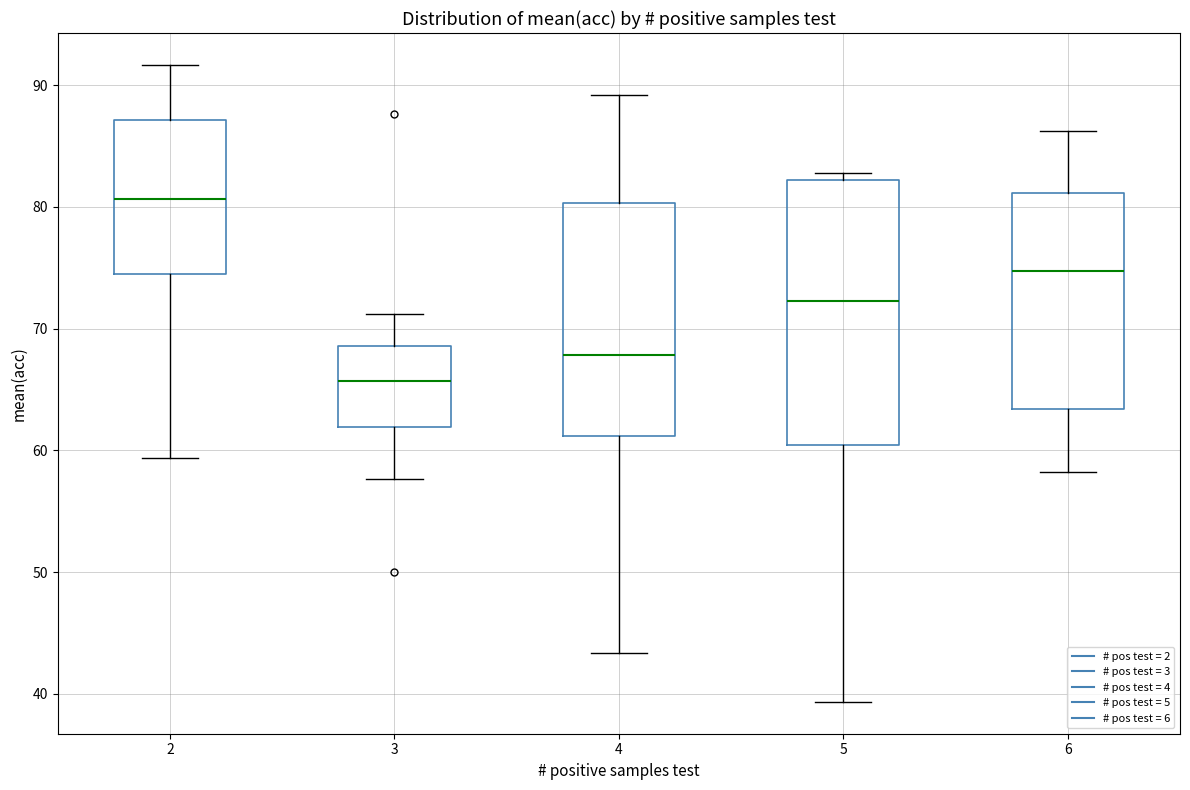

Which box has the highest median line?

2